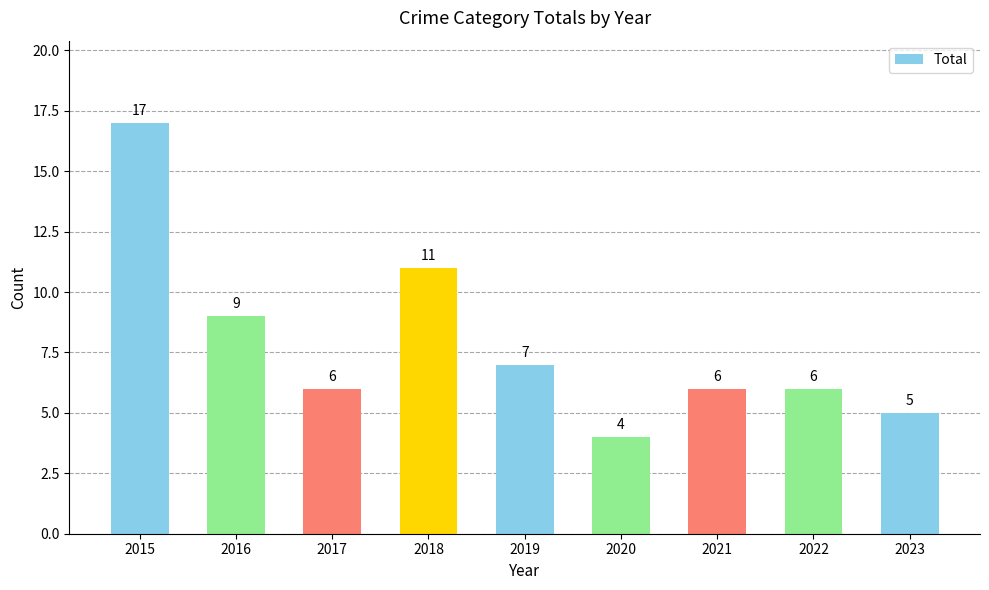

The value at 2020 is 4. True or false?

True